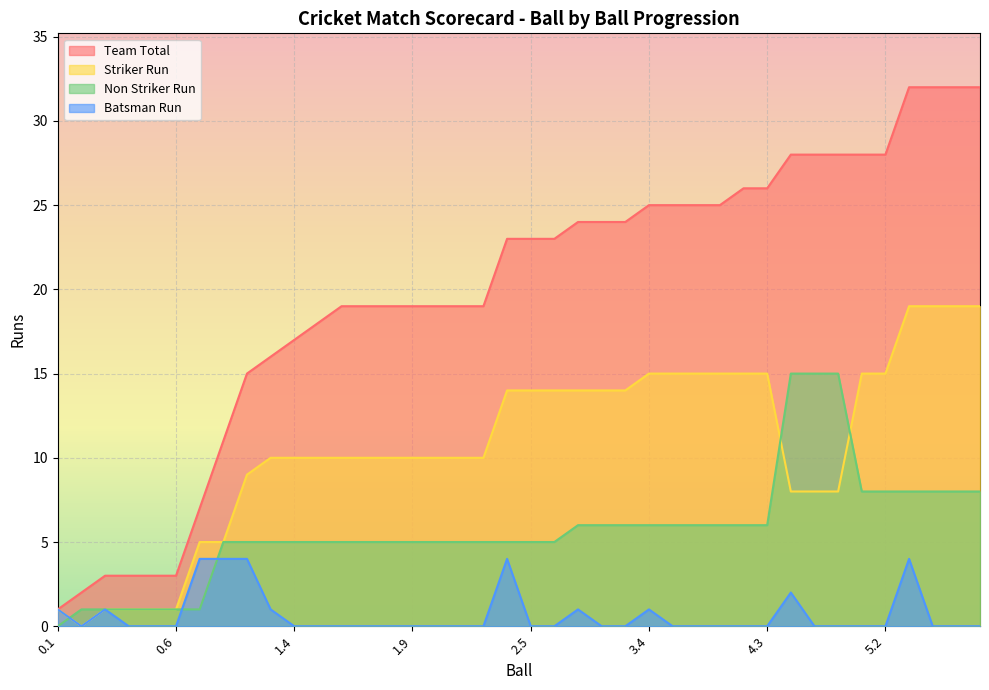

Which series changed the most between 1.6 and 2.1?

Team Total